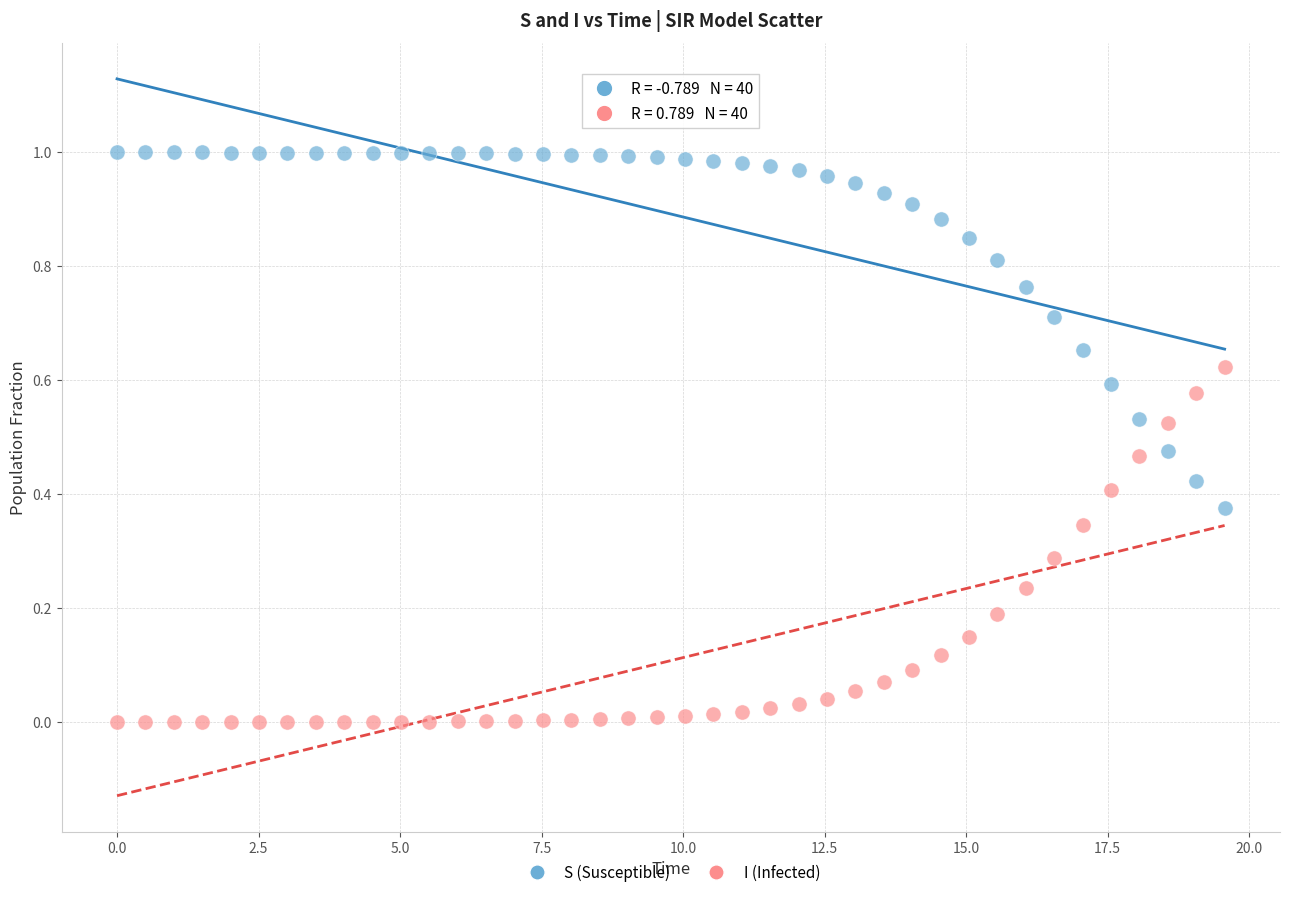

Which series contains the highest Y value?

S (Susceptible)